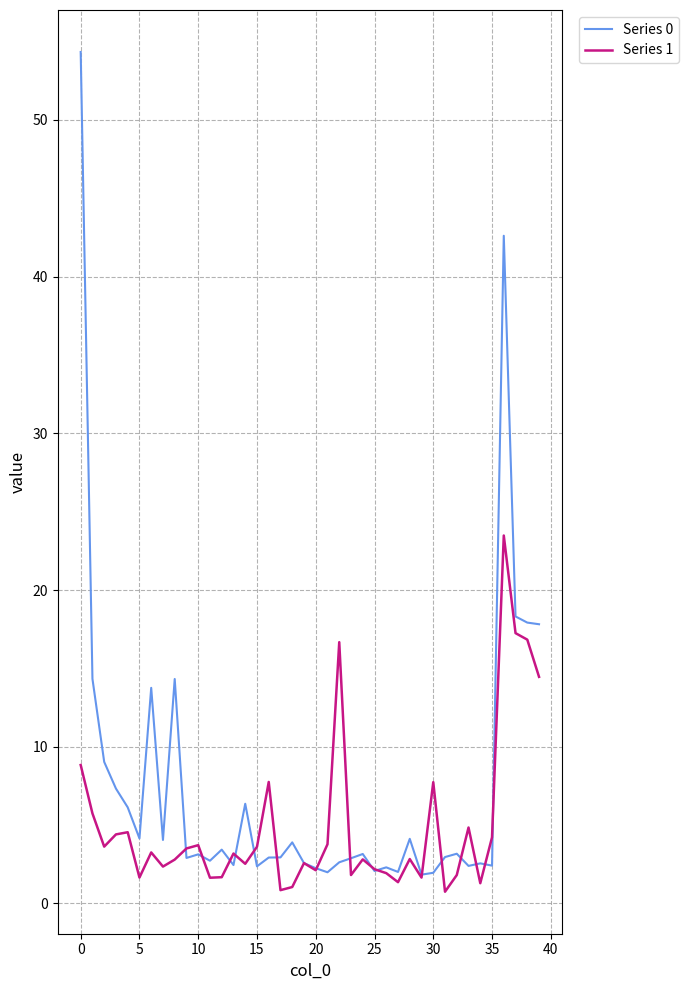

Which series has the largest total across all categories?

Series 0